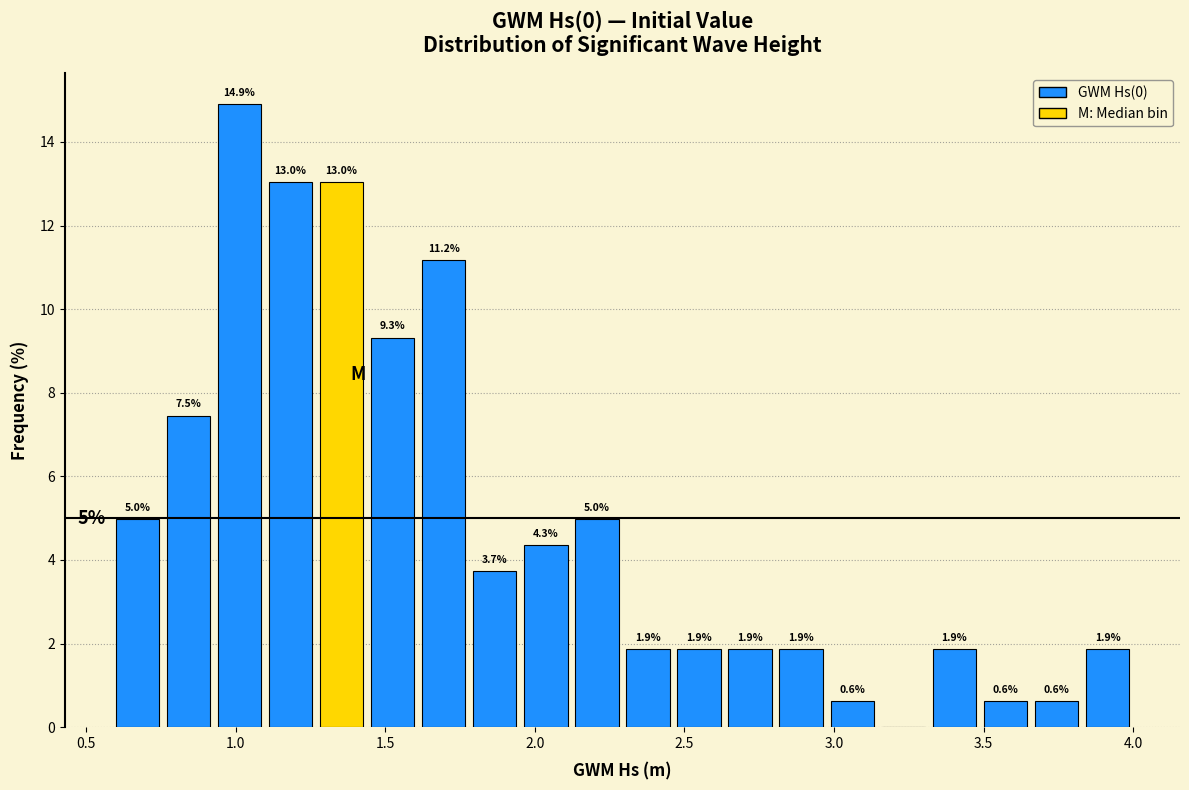

Read against the x-axis, roughly where is the centre of the tallest bar?

1.00